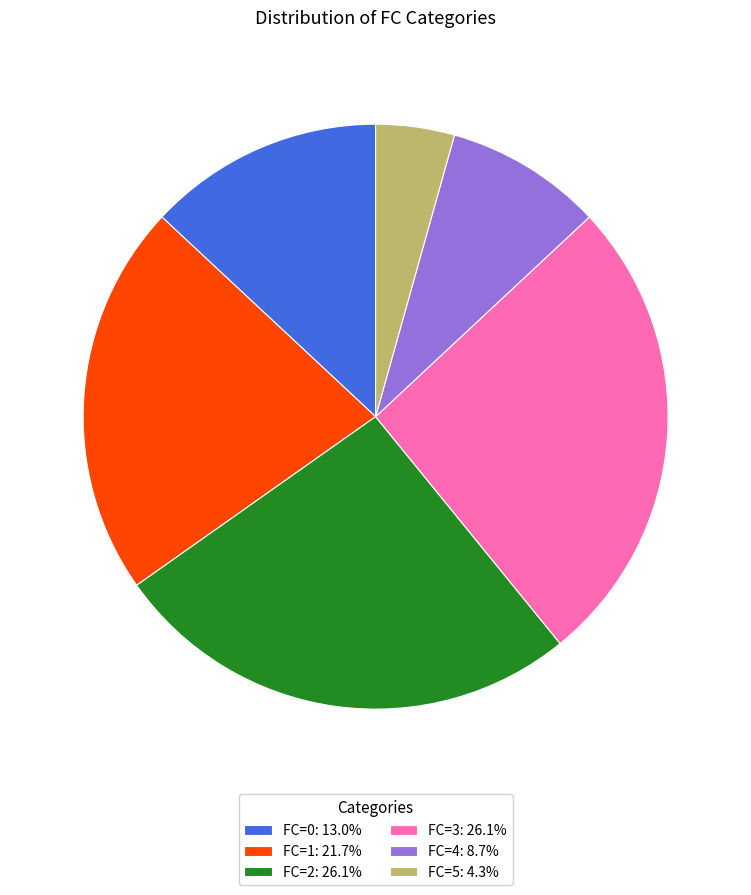

Do FC=1: 21.7% and FC=3: 26.1% together represent more than half of the pie?

No